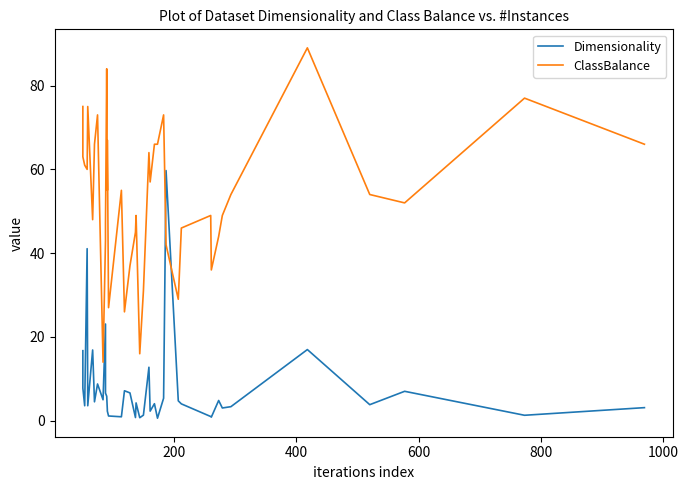

True or false: Dimensionality and ClassBalance intersect in this chart.

True